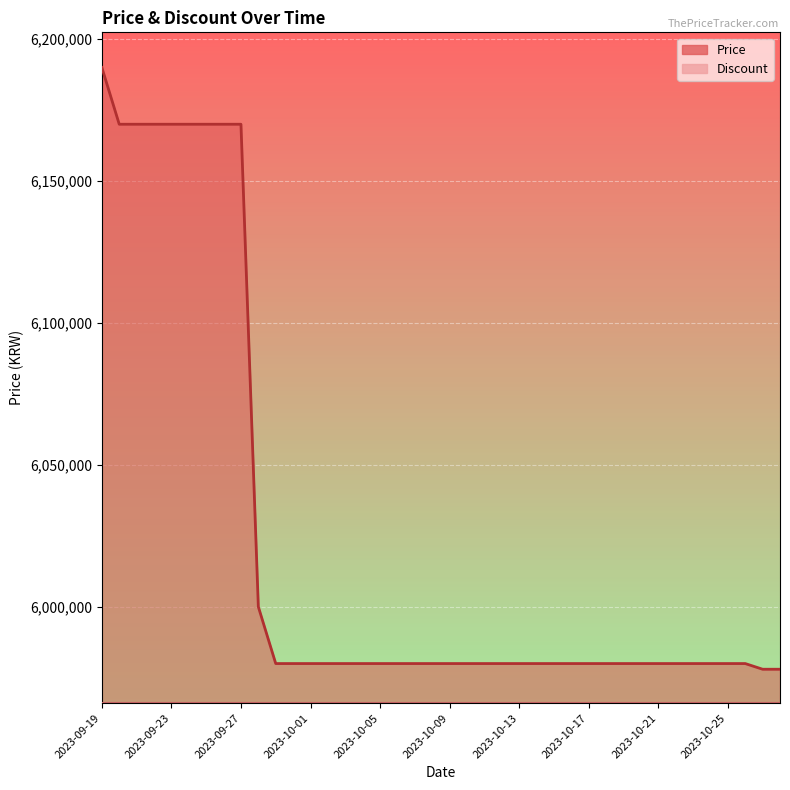

Approximately how many times larger is the value at 2023-10-21 compared to 2023-10-23?

1.0